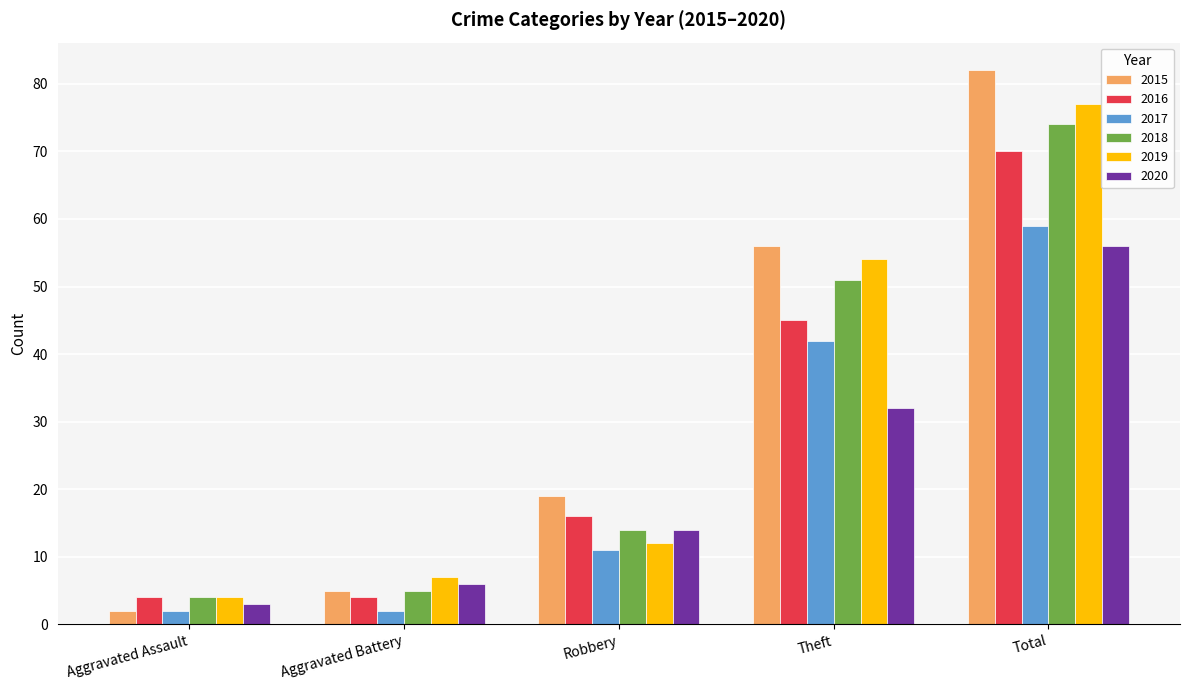

What is the label of the 4th bar from the left?

Theft